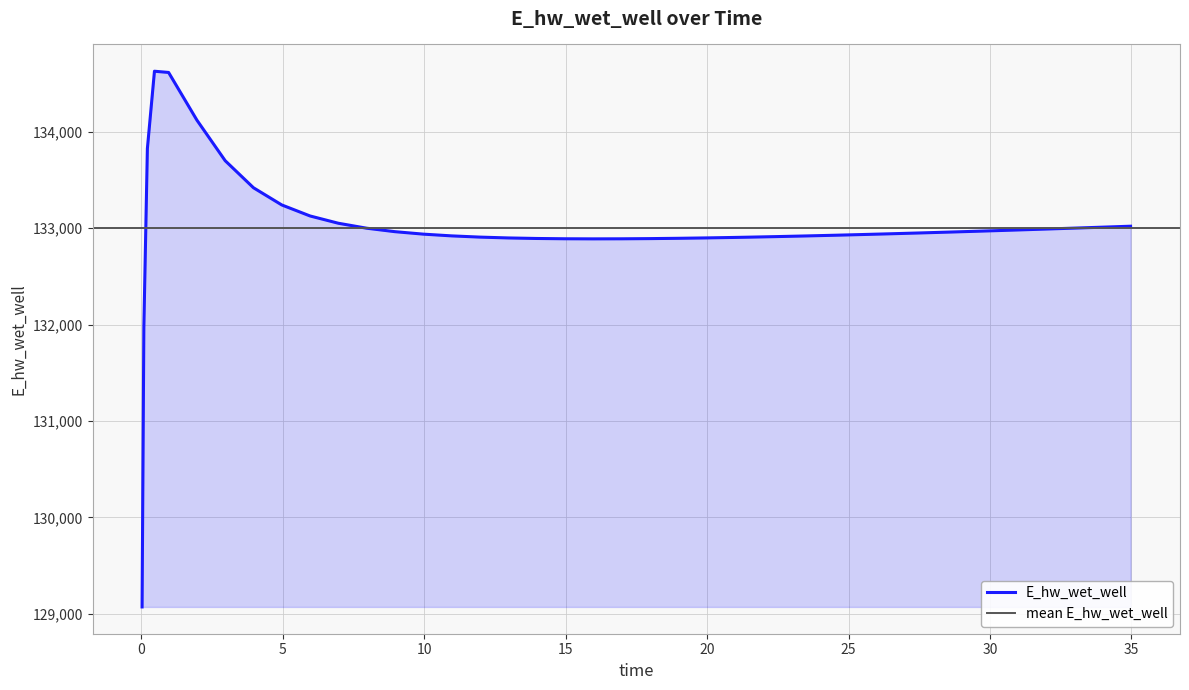

How many distinct data groups are displayed?

1